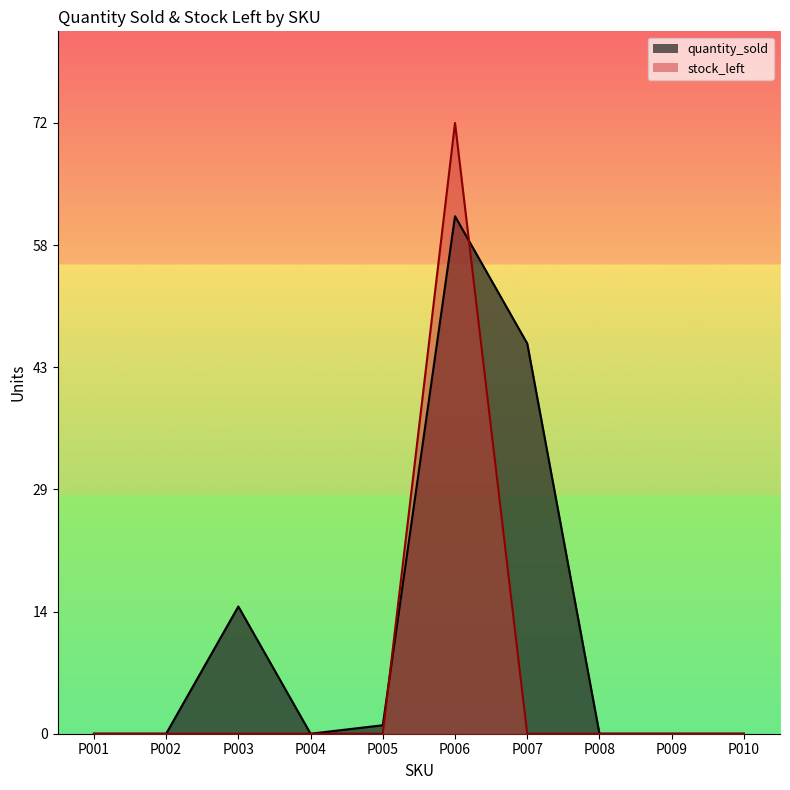

Which series ends up on top after the final intersection of stock_left and quantity_sold?

quantity_sold